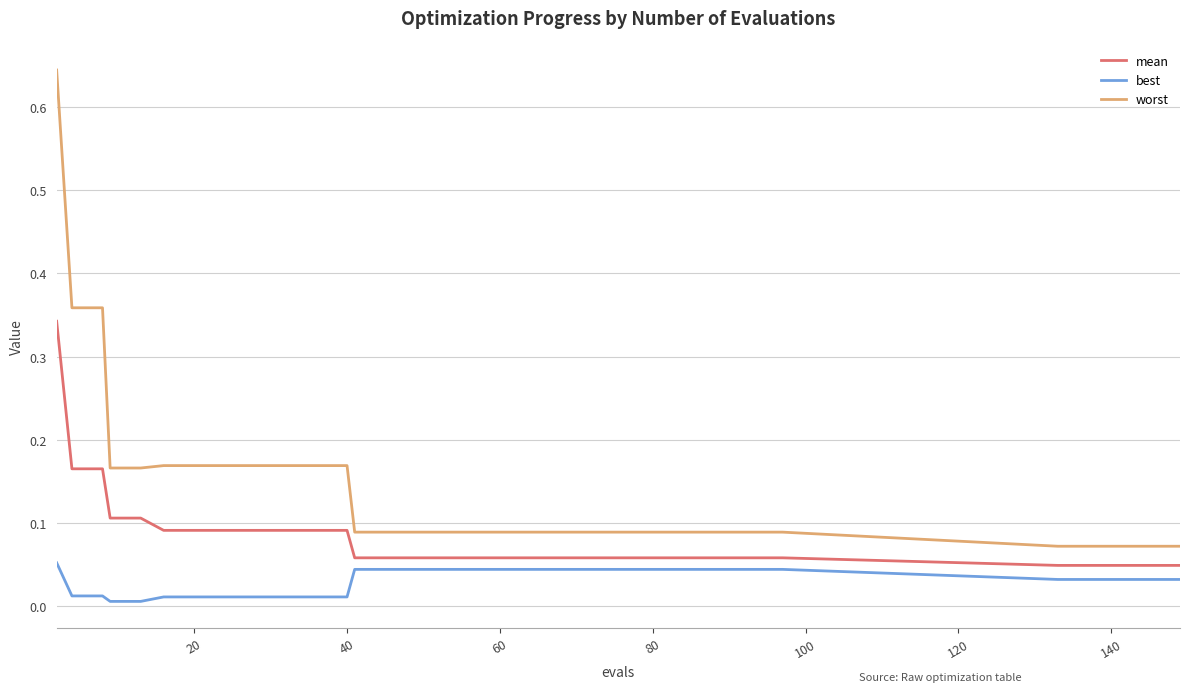

At how many categories does at least one series exceed 0?

32